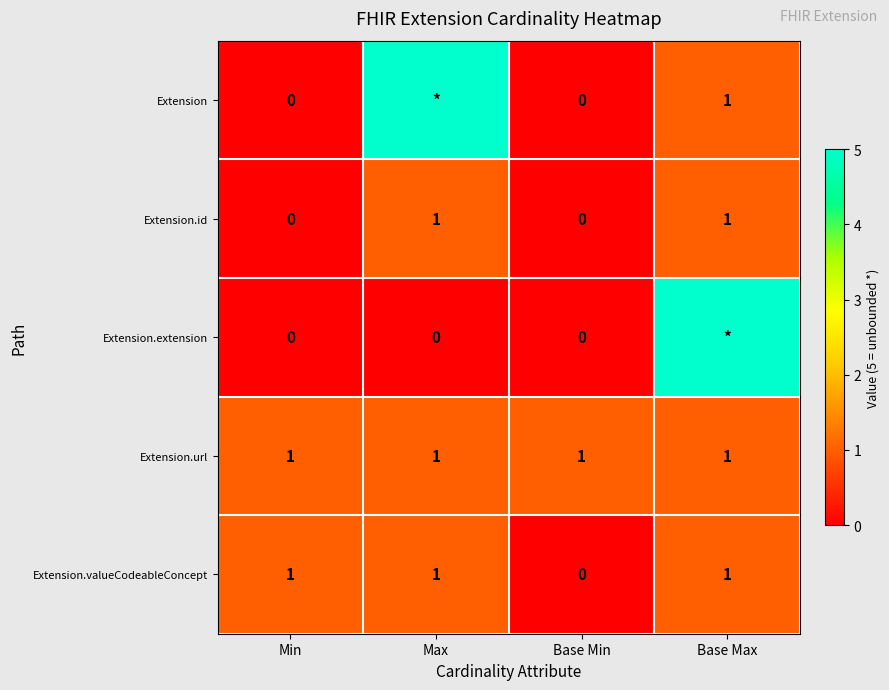

At which label is Extension.valueCodeableConcept closest to 0?

Base Min